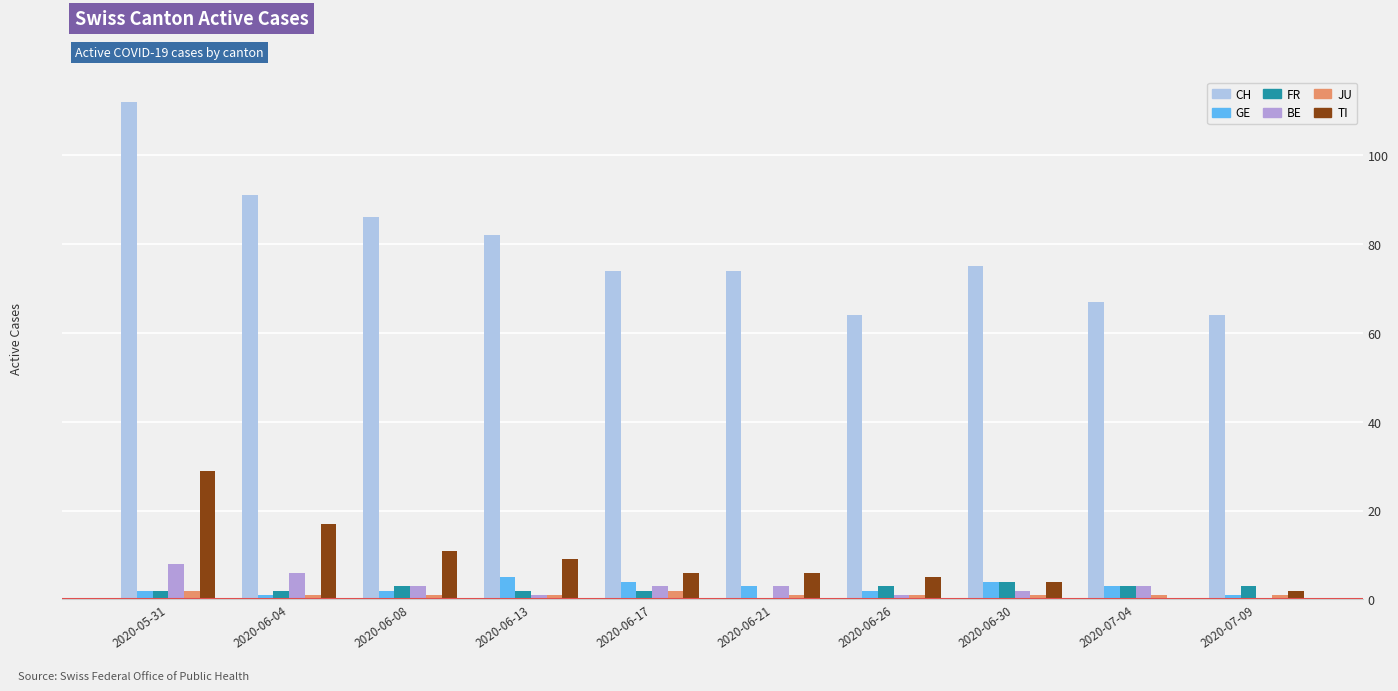

At which category is the sum across all series the highest?

2020-05-31